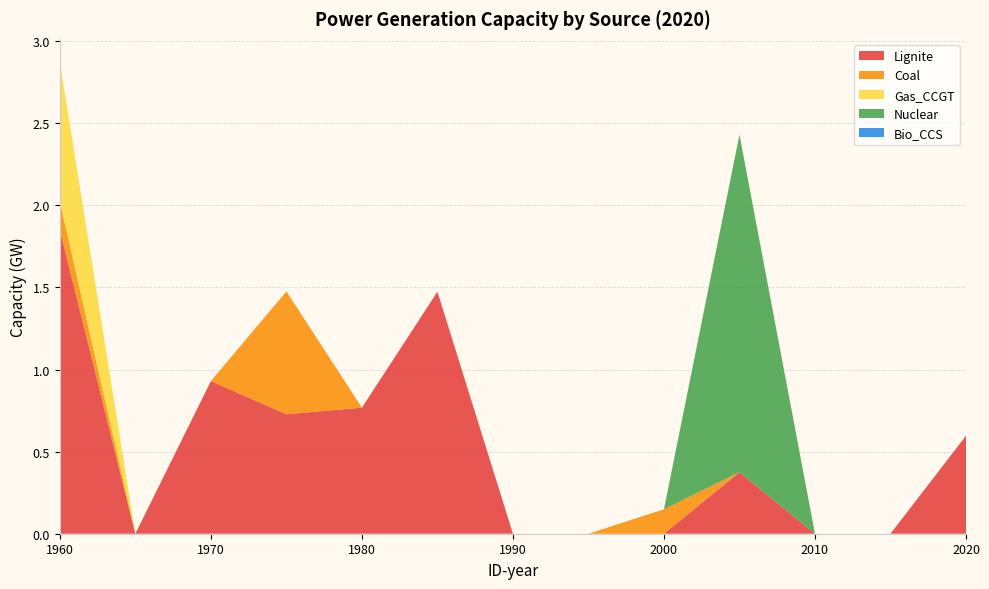

Reading left to right, what are all the values shown in this chart?

Lignite: 1.9	0.0	0.9	0.7	0.8	1.5	0.0	0.0	0.0	0.4	0.0	0.0	0.6
Coal: 0.2	0.0	0.0	0.7	0.0	0.0	0.0	0.0	0.1	0.0	0.0	0.0	0.0
Gas_CCGT: 0.8	0.0	0.0	0.0	0.0	0.0	0.0	0.0	0.0	0.0	0.0	0.0	0.0
Nuclear: 0.0	0.0	0.0	0.0	0.0	0.0	0.0	0.0	0.0	2.1	0.0	0.0	0.0
Bio_CCS: 0.0	0.0	0.0	0.0	0.0	0.0	0.0	0.0	0.0	0.0	0.0	0.0	0.0